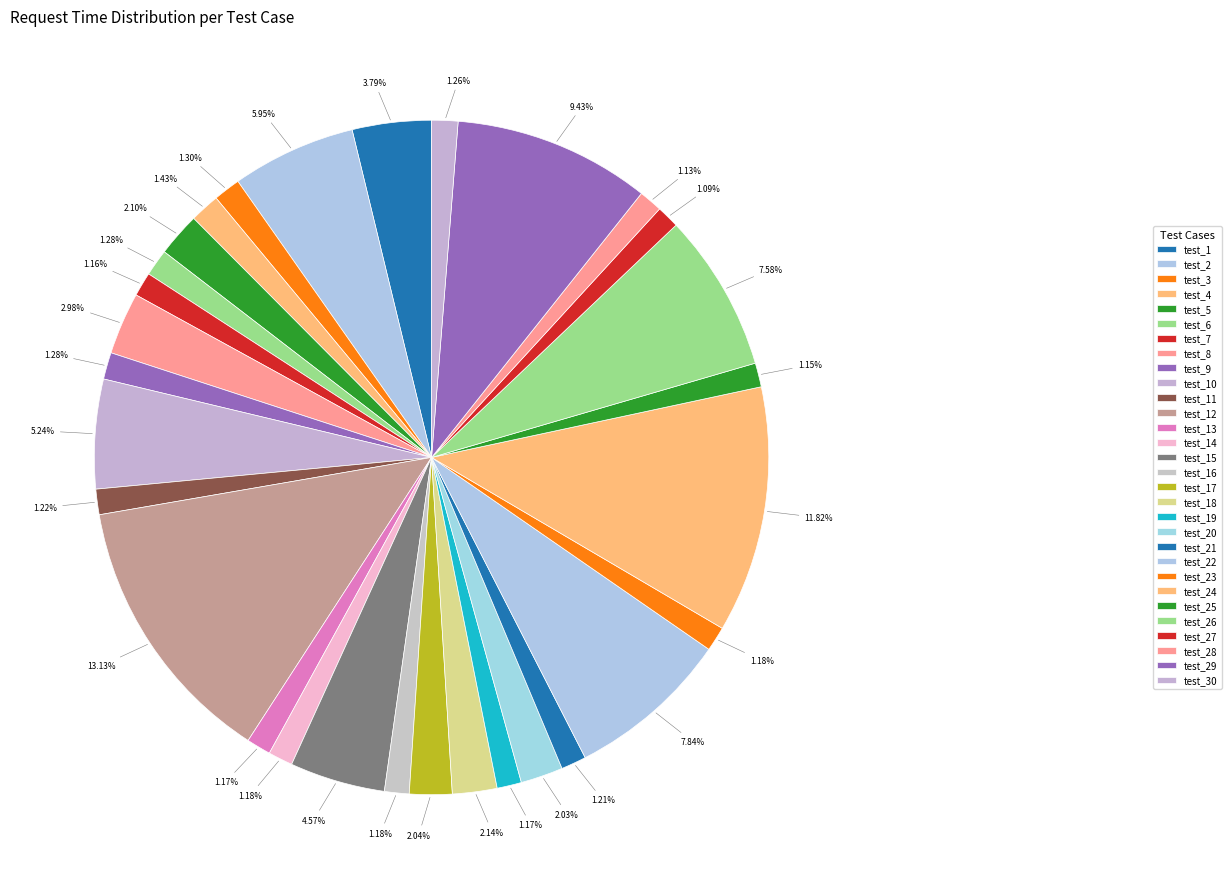

To the nearest percent, what is the average slice percentage?

3%